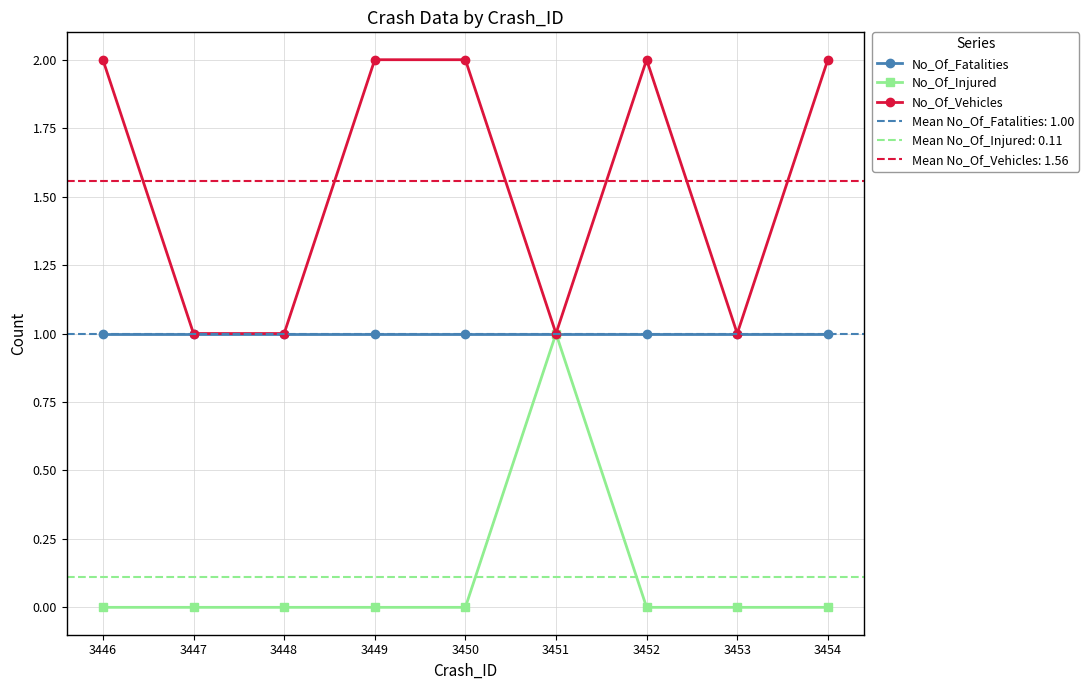

Which series has the widest spread of values?

No_Of_Injured